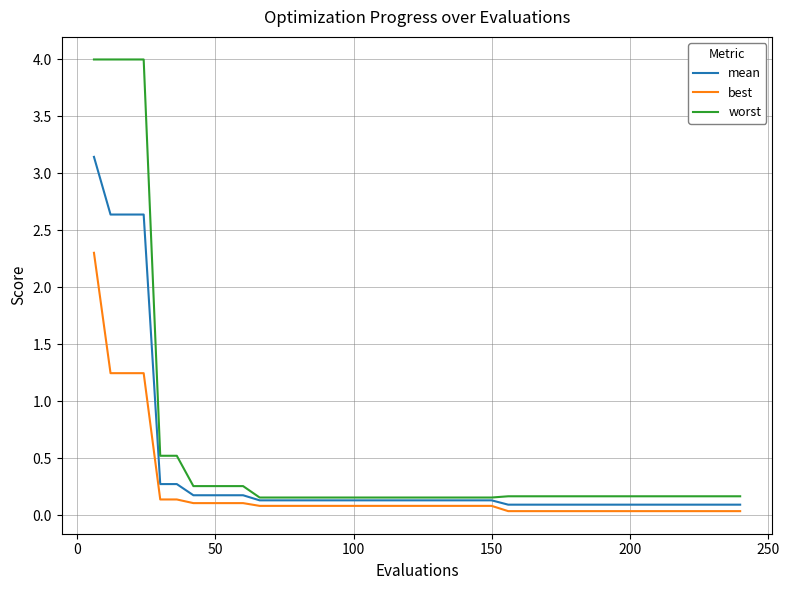

What is the maximum value for best?

2.3